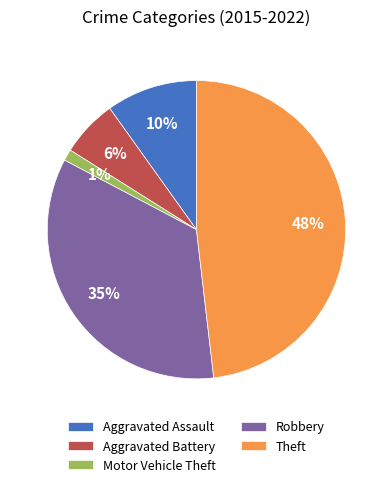

What is the ratio of the value at Aggravated Battery to the value at Theft?

0.1